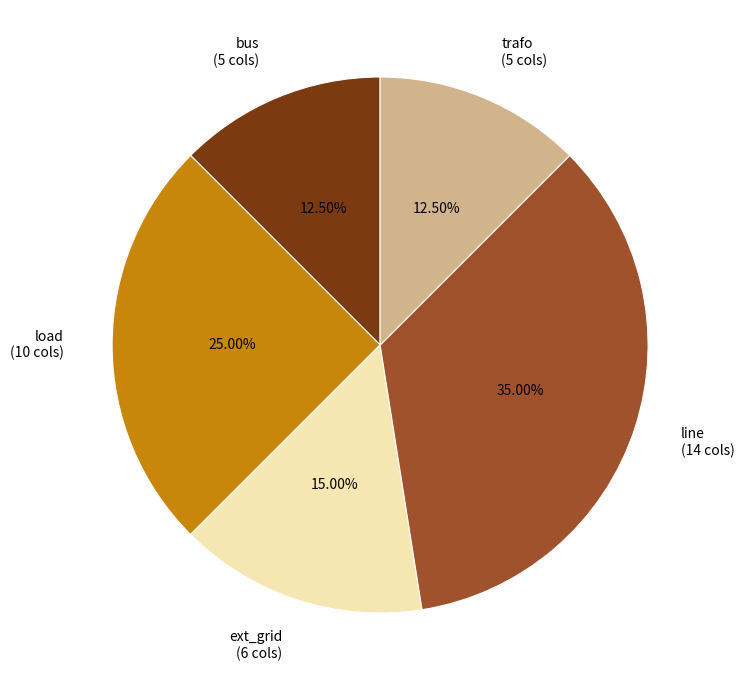

Combined, do load and trafo account for over 50%?

No